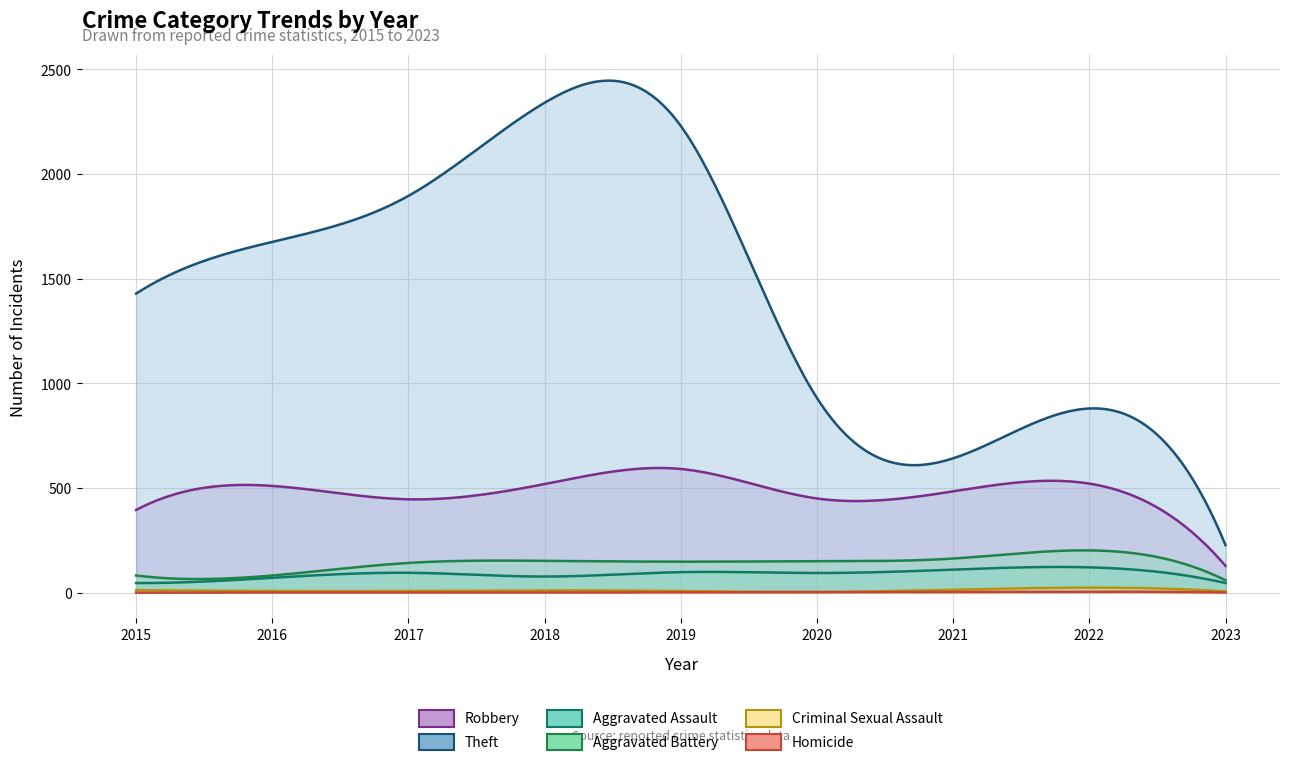

Reading left to right, what are all the values shown in this chart?

Robbery: 2015=395	2016=510	2017=446	2018=519	2019=591	2020=450	2021=484	2022=521	2023=128
Theft: 2015=1429	2016=1676	2017=1896	2018=2341	2019=2230	2020=930	2021=642	2022=880	2023=227
Aggravated Assault: 2015=46	2016=71	2017=95	2018=77	2019=98	2020=94	2021=110	2022=121	2023=46
Aggravated Battery: 2015=82	2016=82	2017=142	2018=152	2019=148	2020=150	2021=163	2022=202	2023=59
Criminal Sexual Assault: 2015=12	2016=8	2017=8	2018=11	2019=8	2020=3	2021=14	2022=24	2023=6
Homicide: 2015=0	2016=1	2017=1	2018=1	2019=2	2020=3	2021=4	2022=5	2023=1